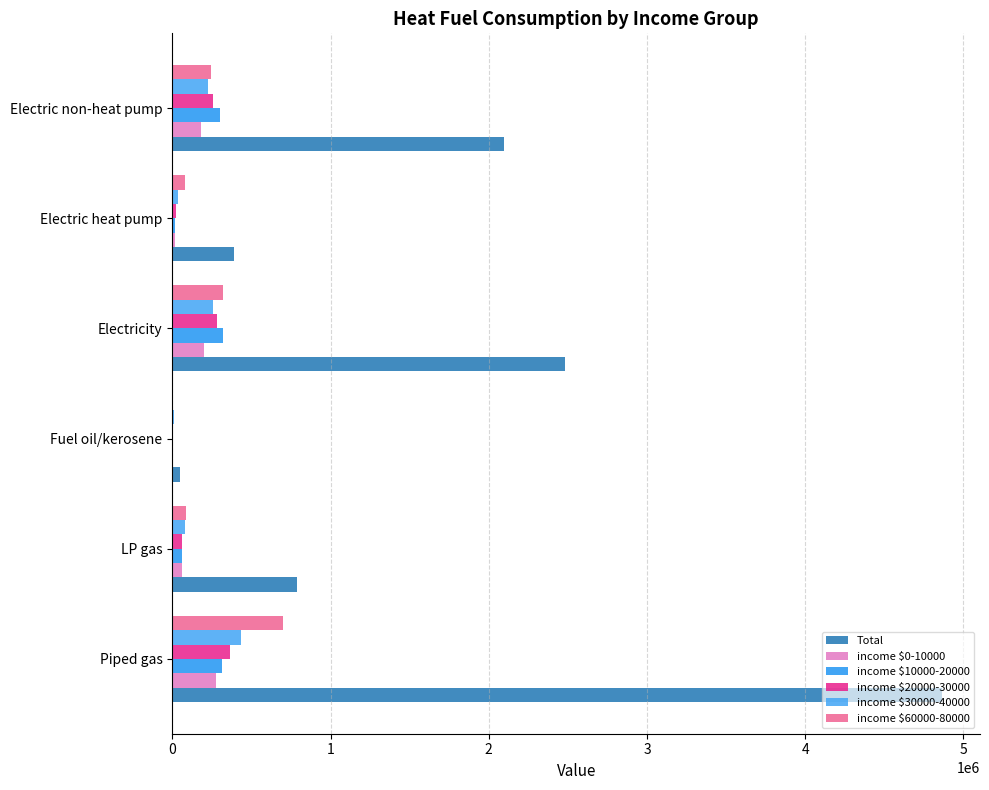

Which series has the largest total across all categories?

Total